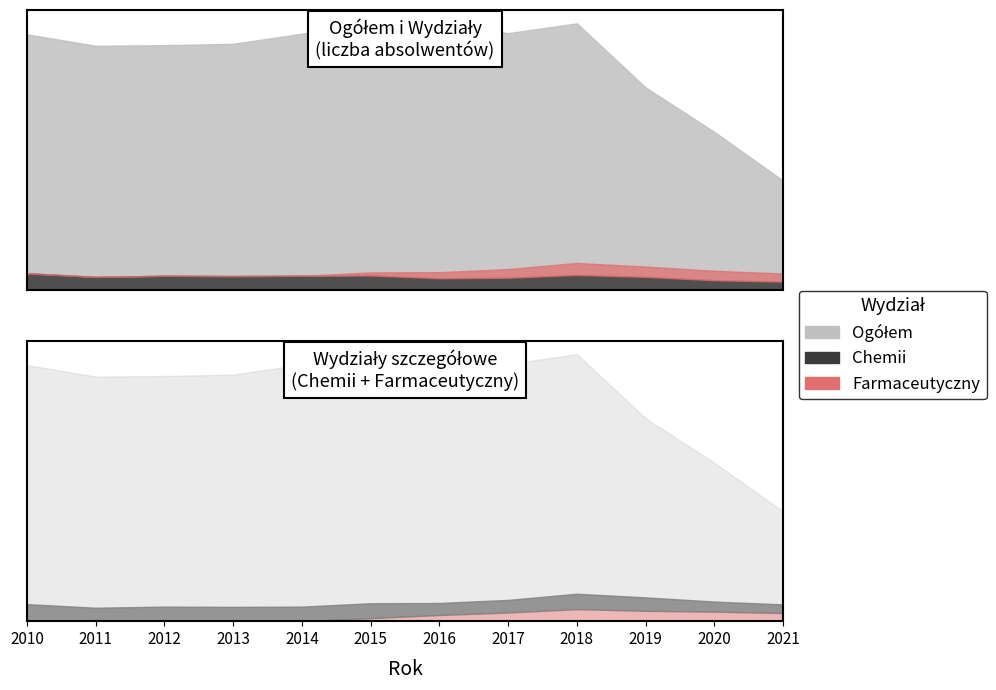

Where does the Chemii series first go above 51?

2010